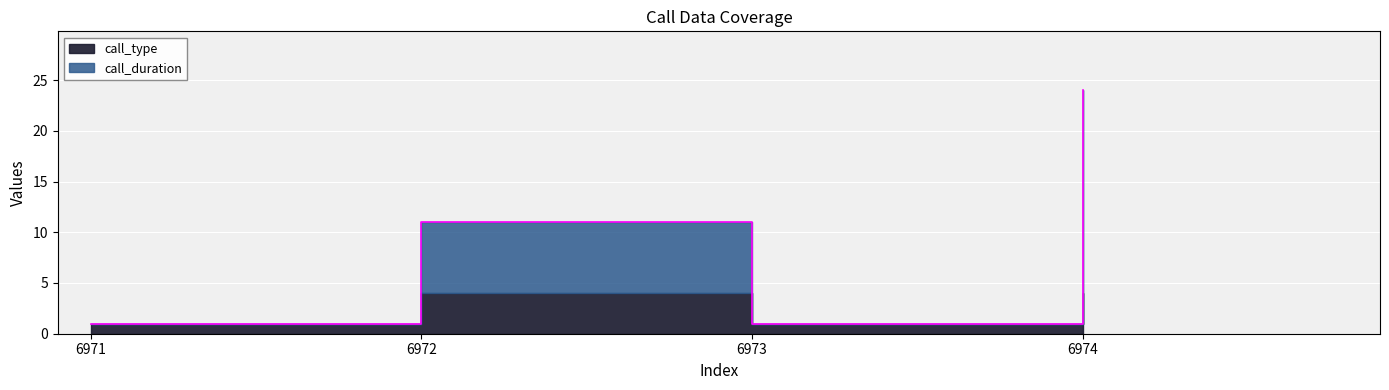

What is the sum of all values?

37